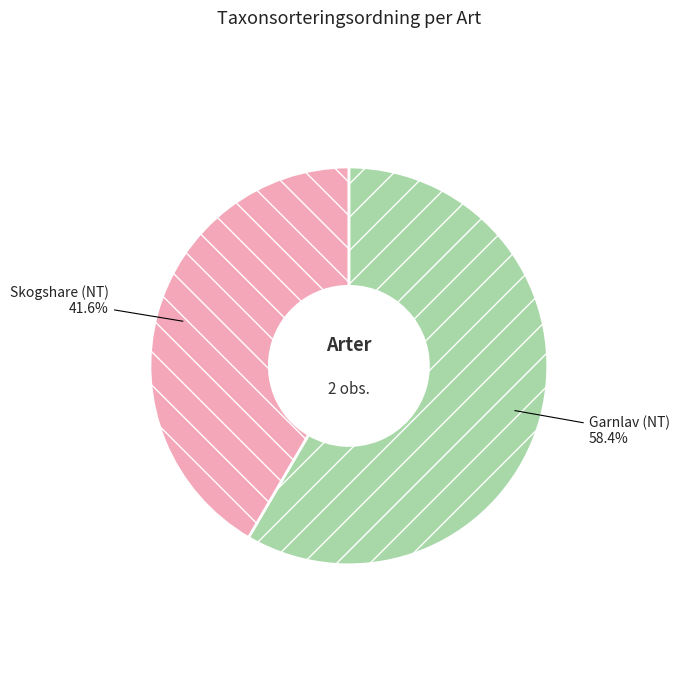

To the nearest percent, what portion does Skogshare (NT) represent?

42%